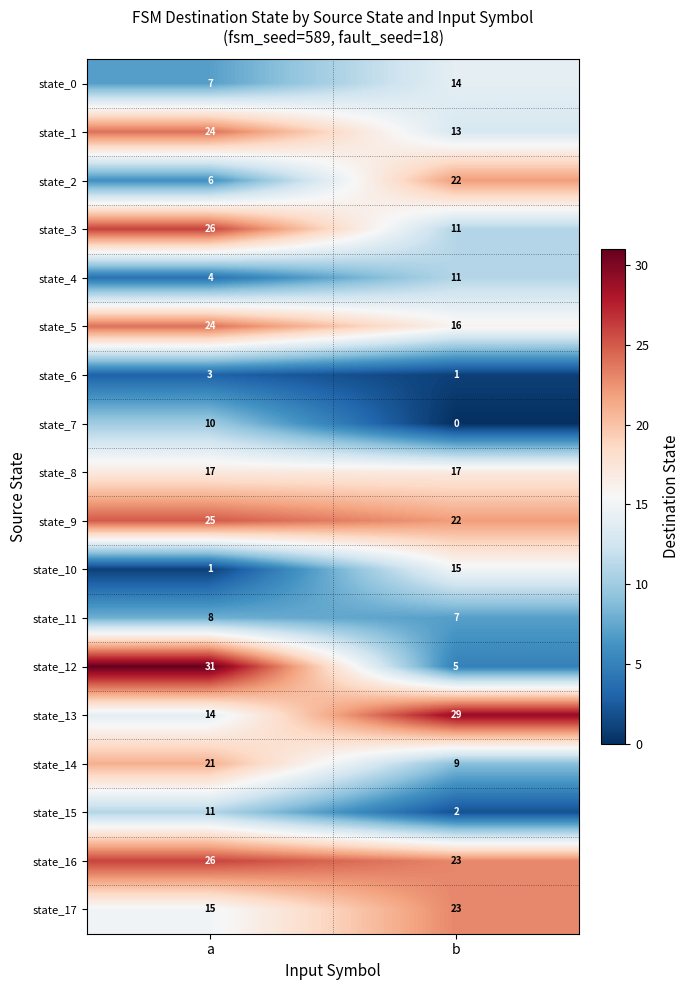

True or false: state_17 has a value of 15 at a.

True